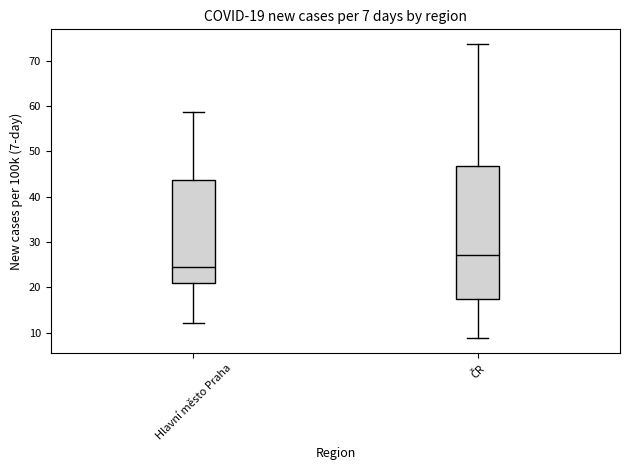

Comparing the boxes themselves (not the whiskers), which one is the tallest?

ČR